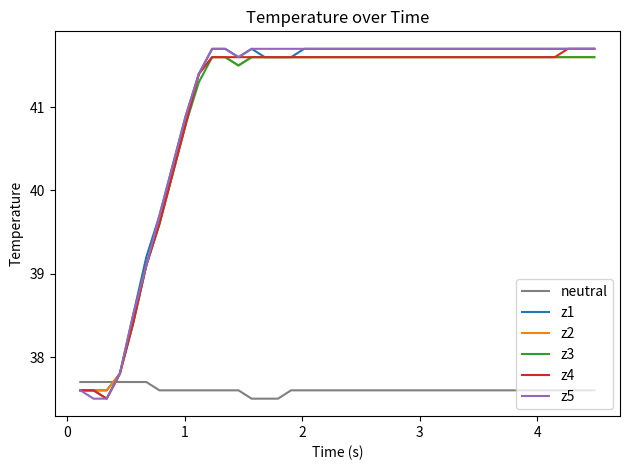

Which series ends up on top after the final intersection of neutral and z4?

z4